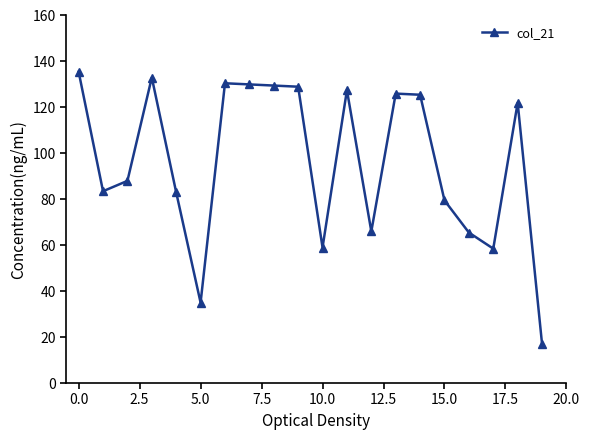

What is the minimum value shown in the chart?

17.0